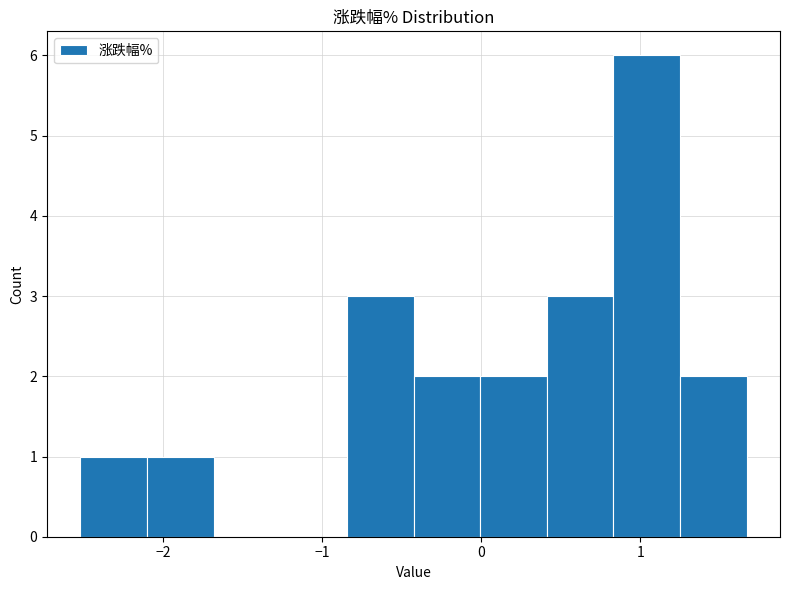

How tall is the bar that spans -2.5 to -2.1 on the x-axis? Neither the bar edges nor the heights are printed on the chart, so give them approximately, as read against the axes.

1